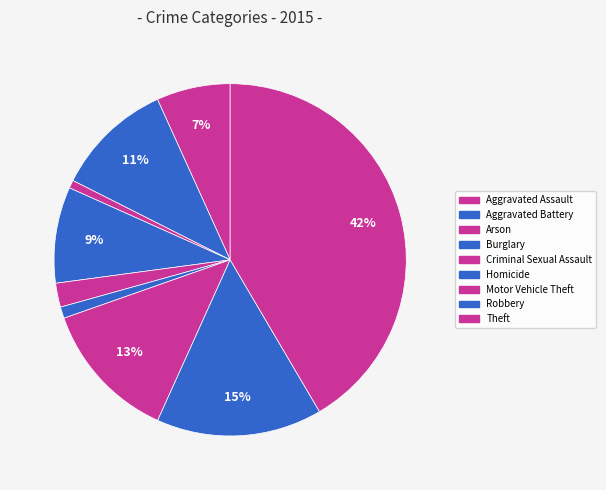

Which slice is the largest?

Theft